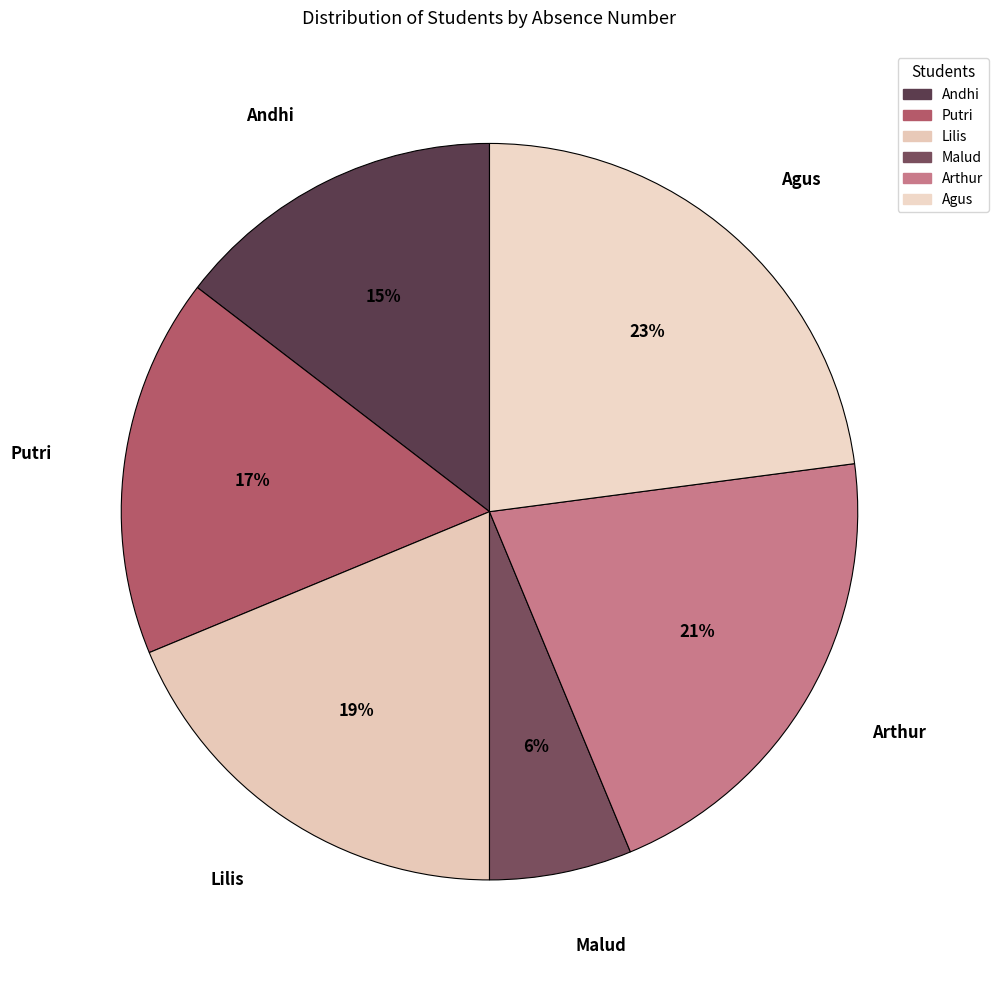

Which slice is the largest?

Agus